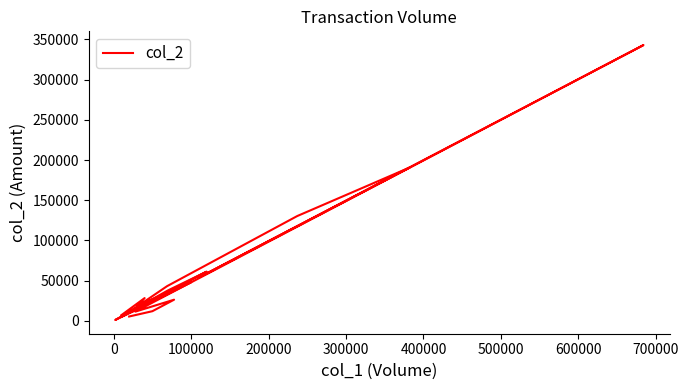

How many points are higher than both their immediate neighbors (excluding endpoints)?

7